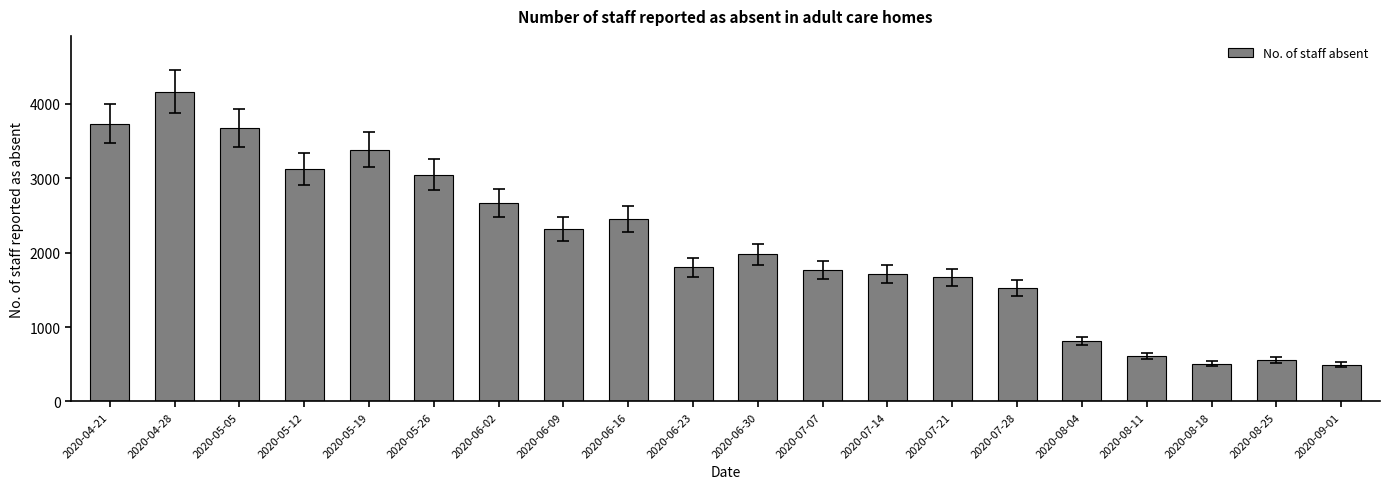

At which label does the data first exceed 1976?

2020-04-21